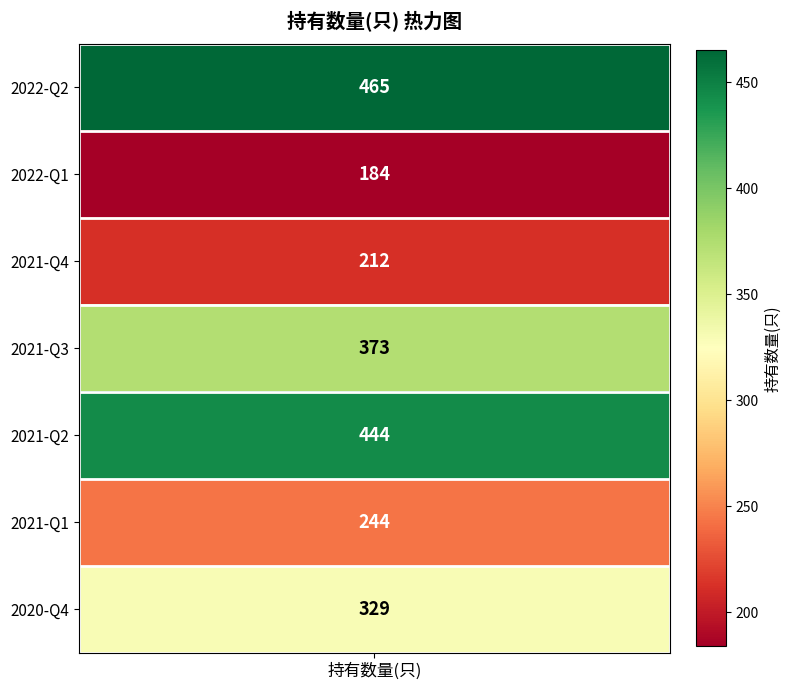

What is the difference between the second highest and minimum values?

260